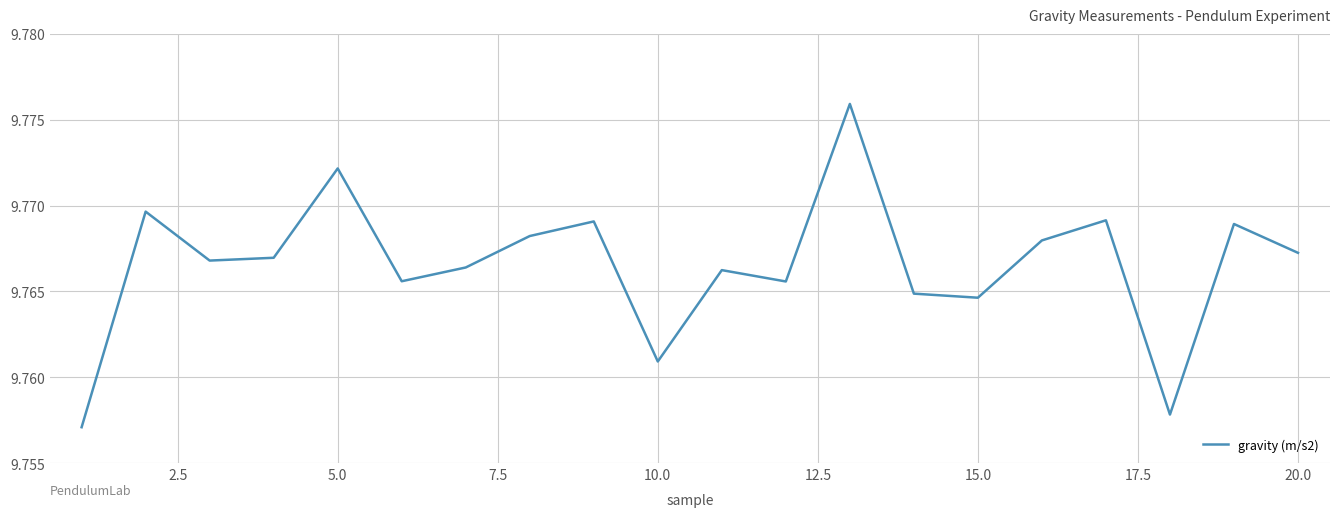

Does the chart display data point markers on the line(s)?

No